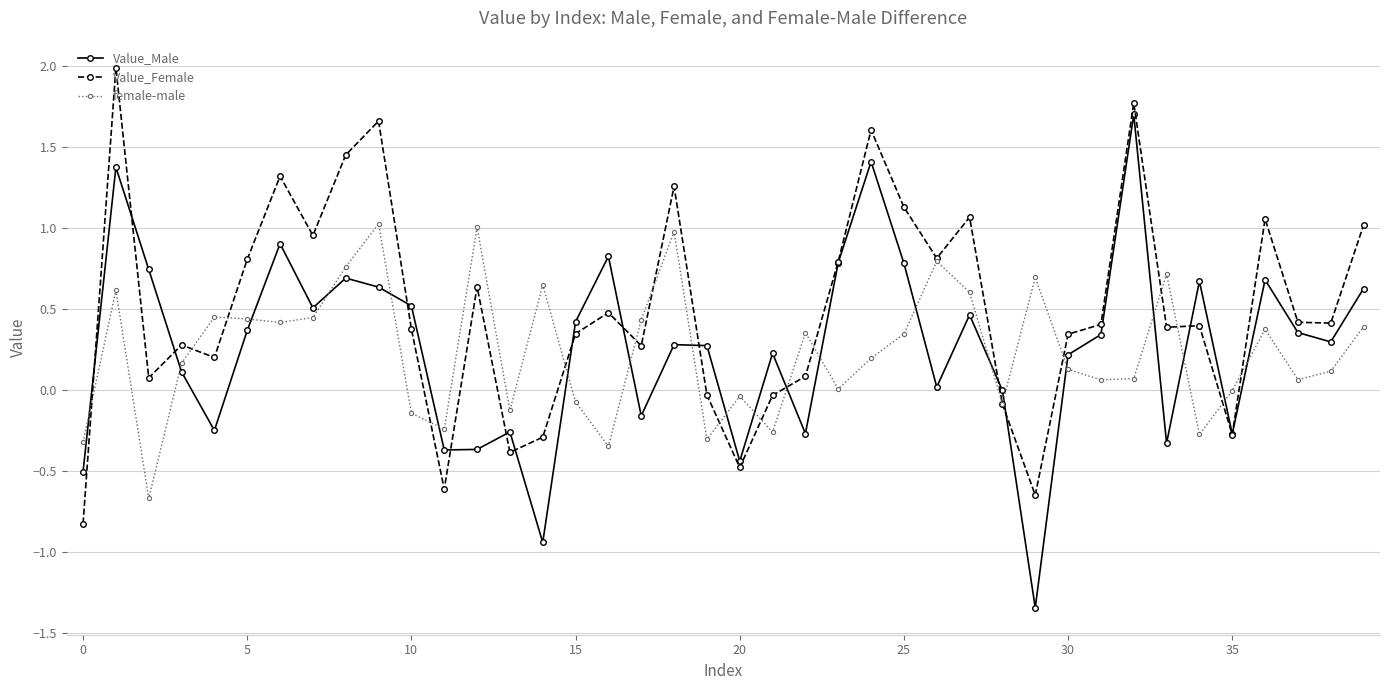

Which series has the largest range (max minus min)?

Value_Male